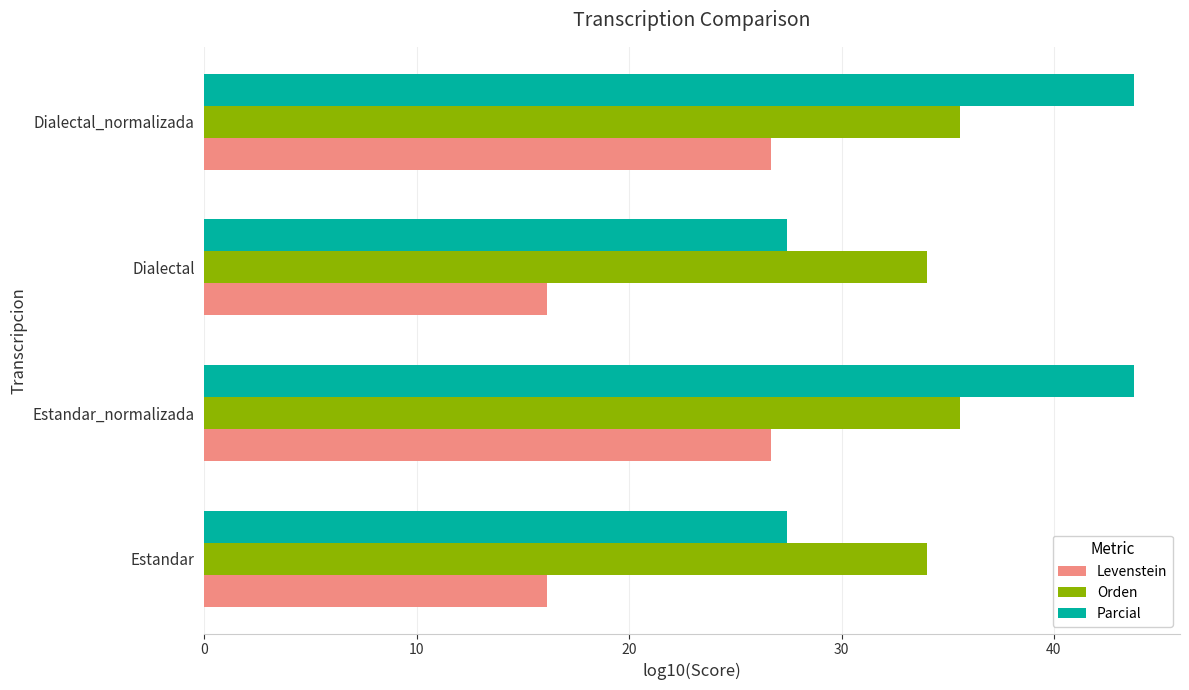

Which series has the largest range (max minus min)?

Parcial